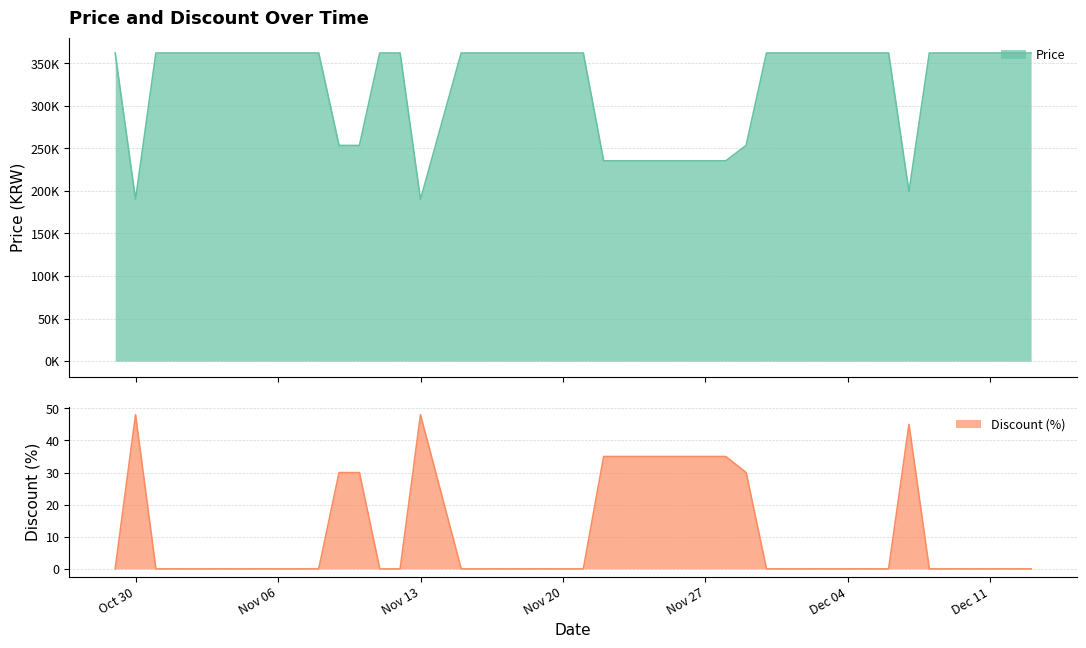

List the series in order of their overall mean, highest first.

Price, Discount